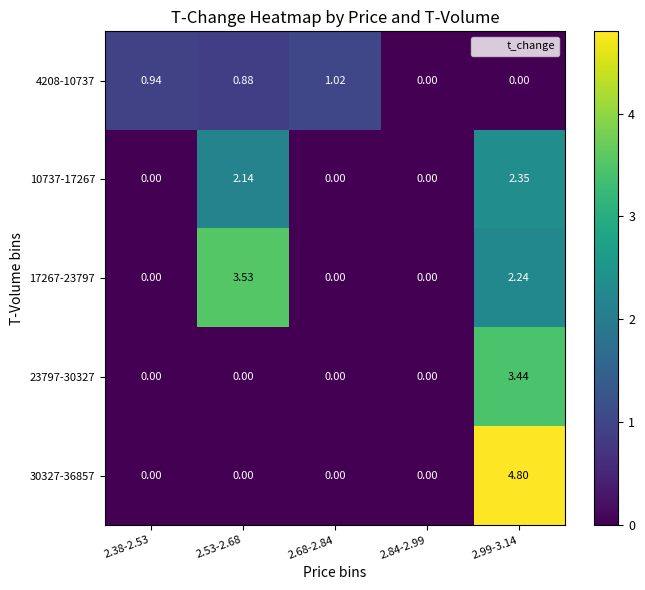

How many values in the 17267-23797 series exceed 0?

2